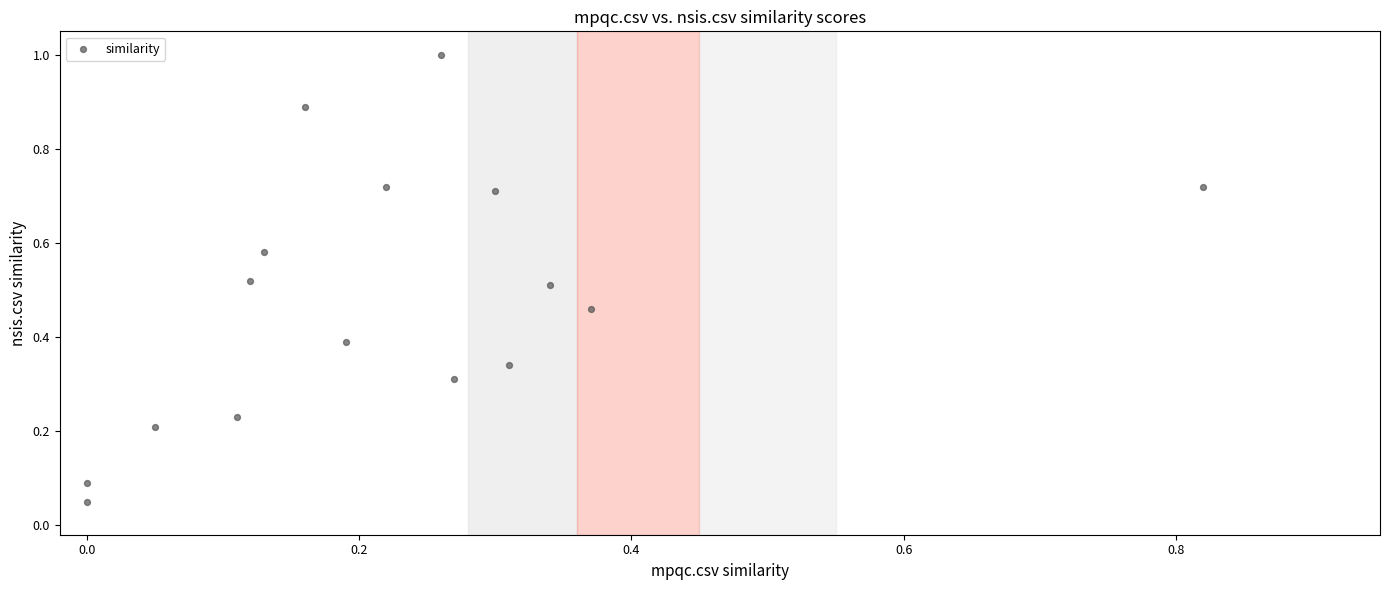

What is the range of X values (max minus min)?

0.8